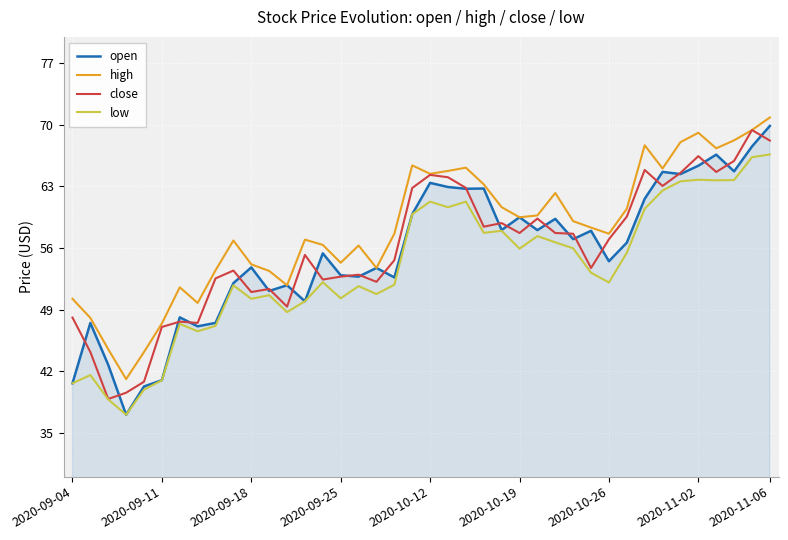

What is the maximum value for close?

69.4